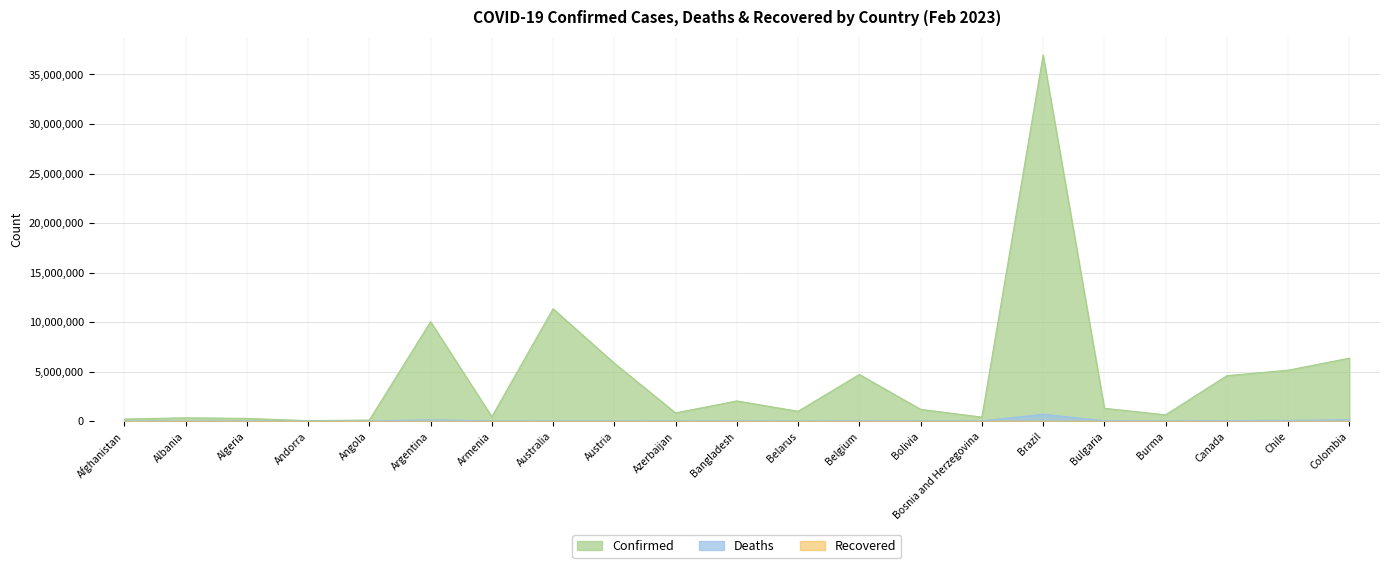

True or false: Deaths and Confirmed cross at least once.

False